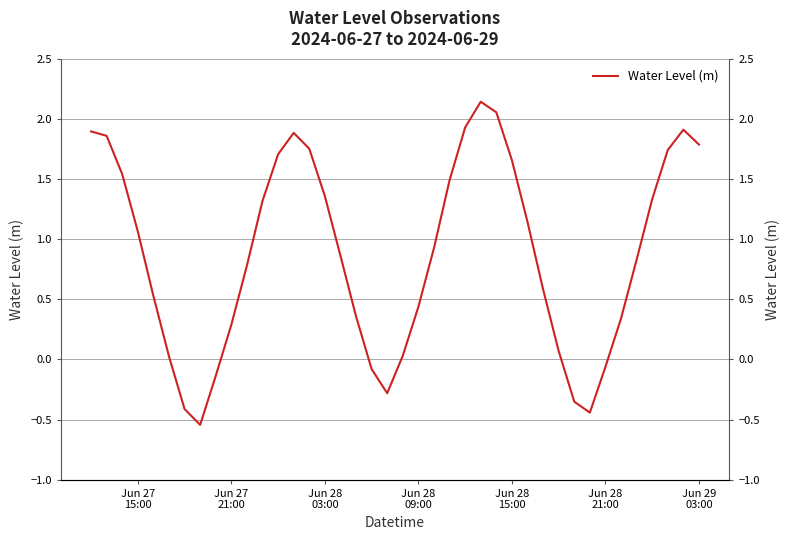

How many positive values are there?

32